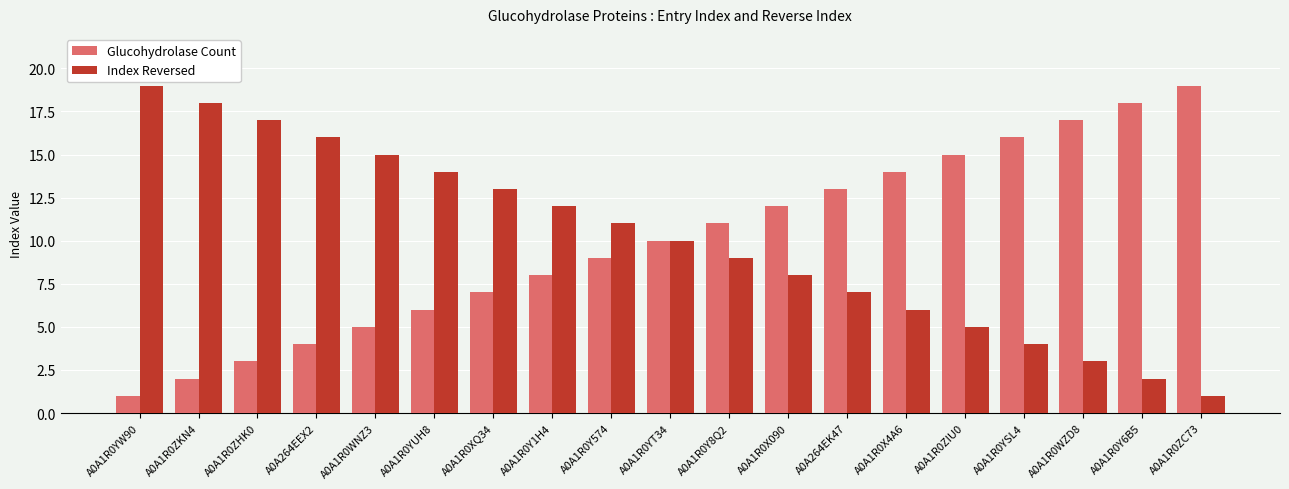

At which label is Glucohydrolase Count closest to 10?

A0A1R0YT34